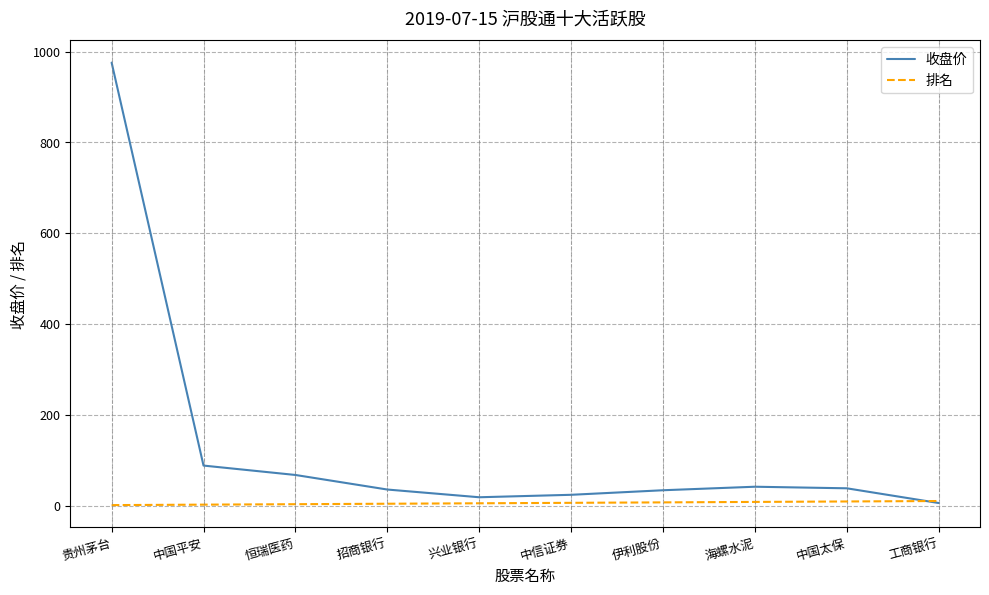

At 贵州茅台, list the series in order from smallest to largest.

排名, 收盘价